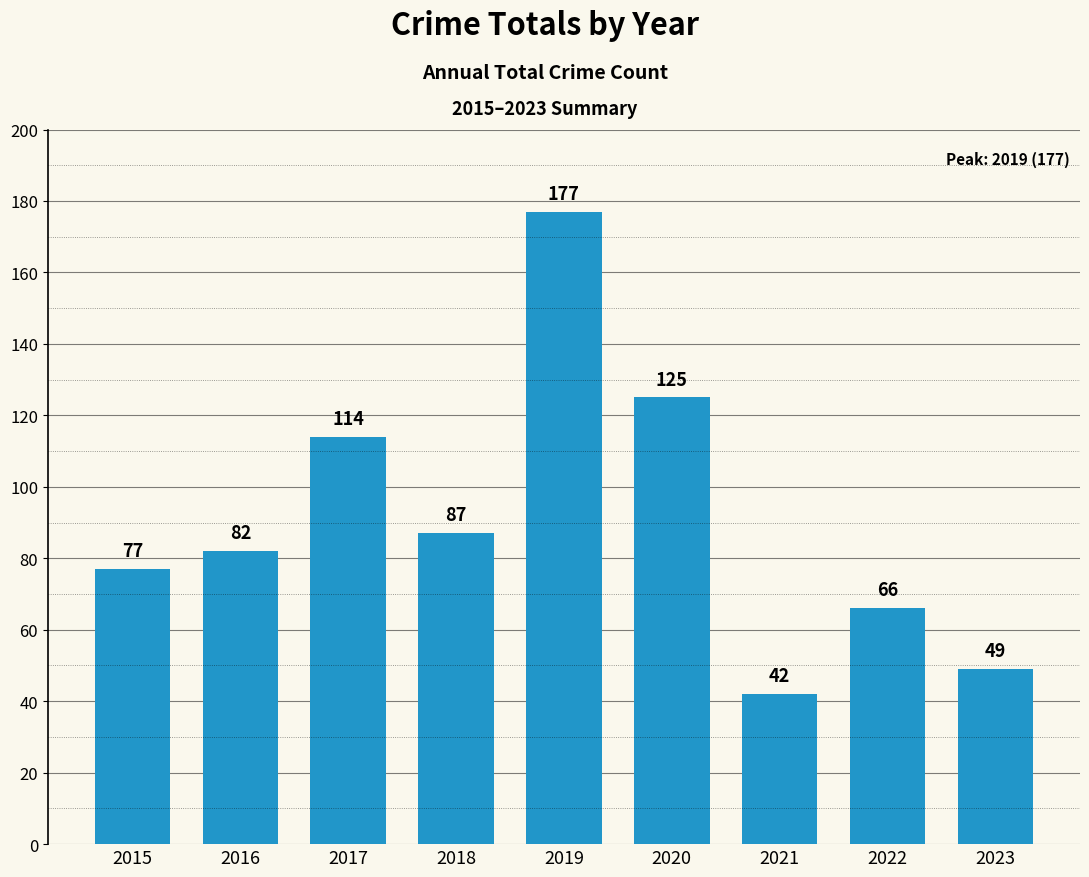

Is it true that the value at 2019 is 86?

False